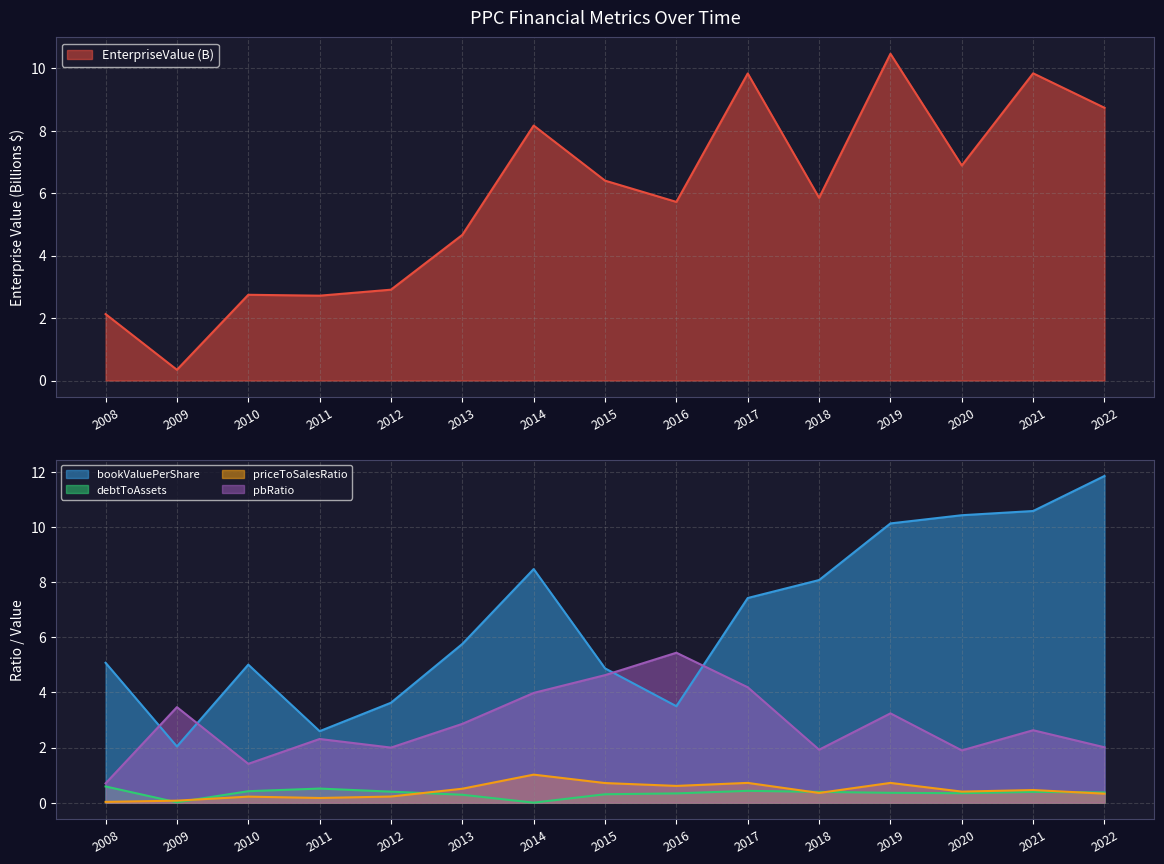

True or false: EnterpriseValue and priceToSalesRatio cross at least once.

False